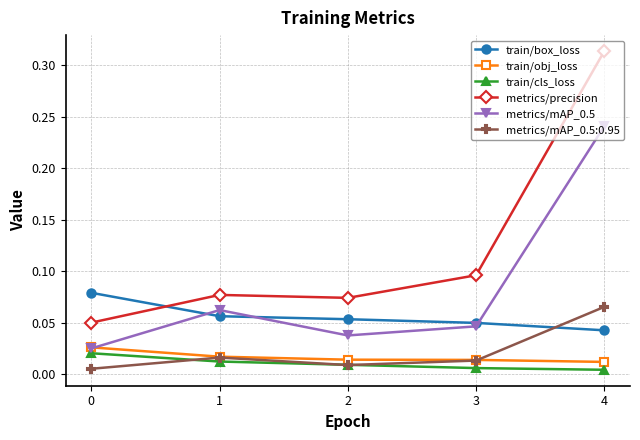

True or false: train/box_loss has more than 1 interior local peaks.

False